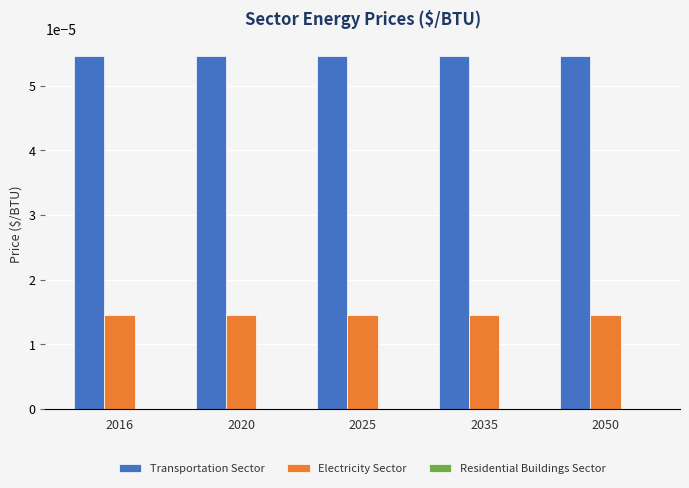

At how many categories does at least one series exceed 0?

5